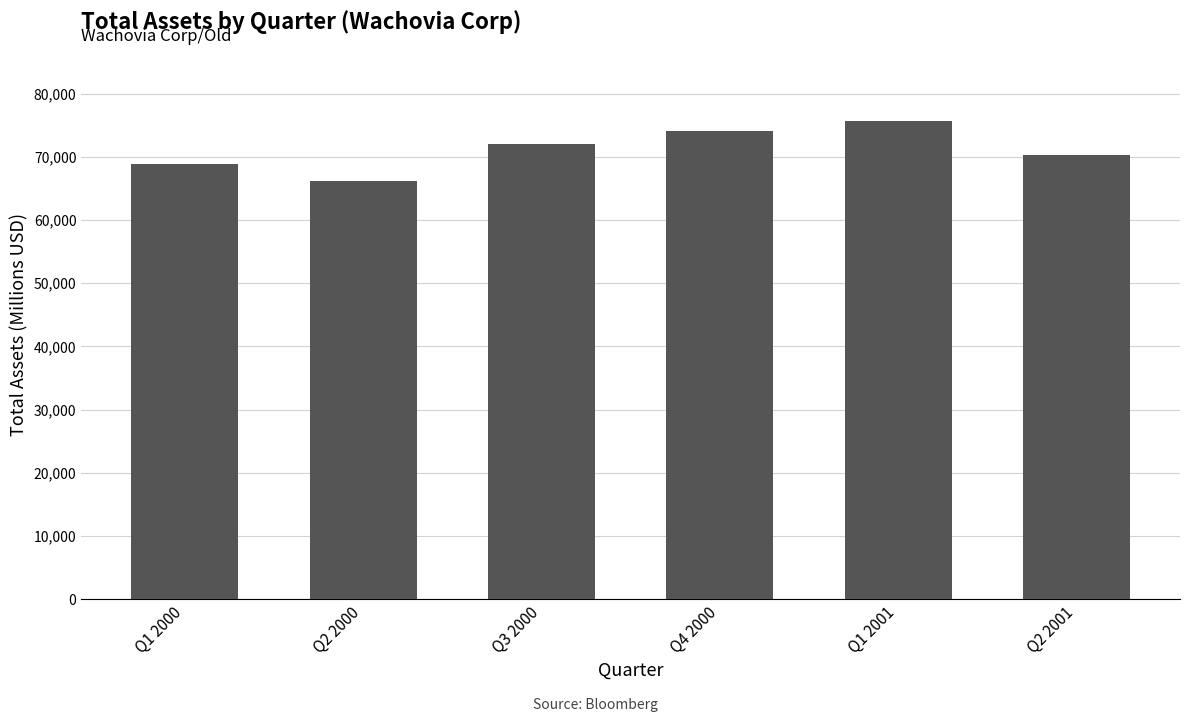

Rank the categories by value from highest to lowest.

Q1 2001, Q4 2000, Q3 2000, Q2 2001, Q1 2000, Q2 2000